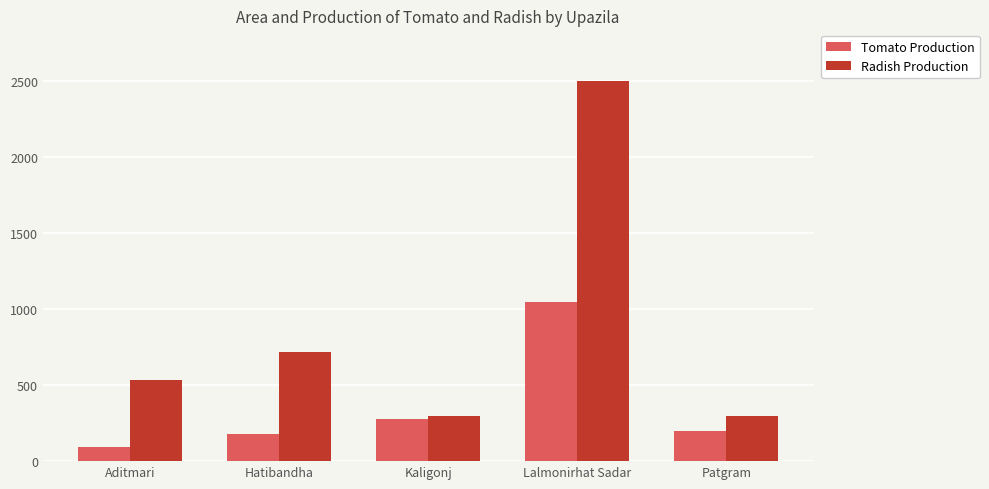

At which category is the sum across all series the highest?

Lalmonirhat Sadar